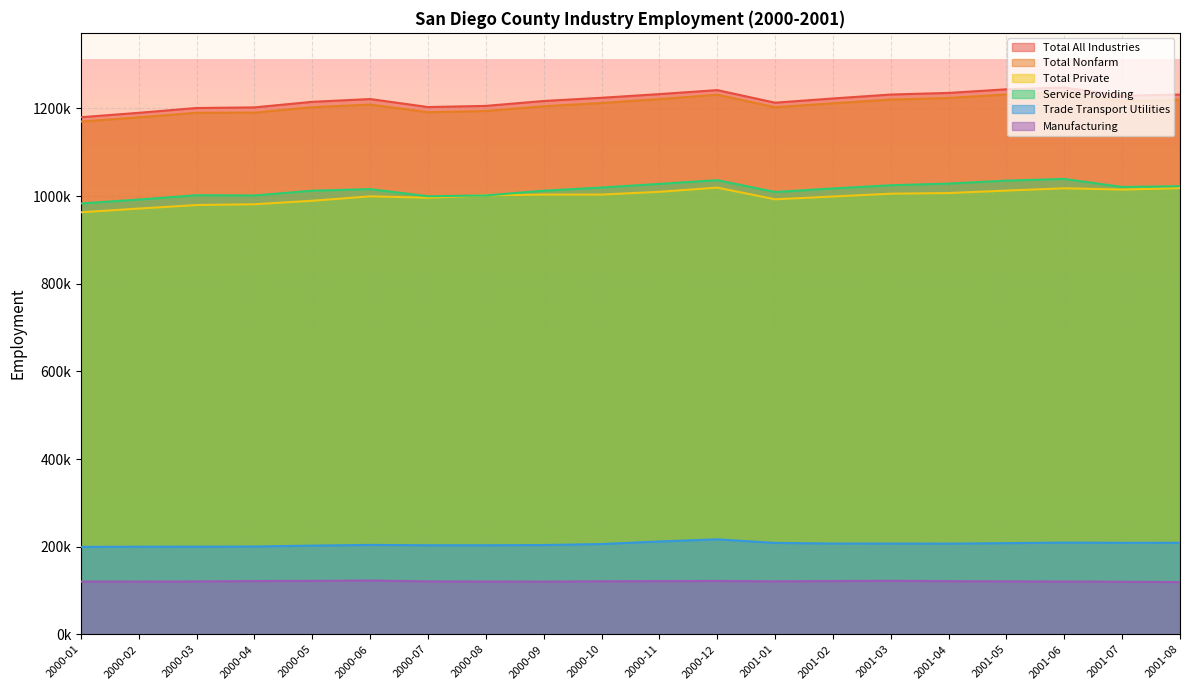

Is the value of Total Private at 2000-01 greater than the value of Total All Industries at 2001-08?

No